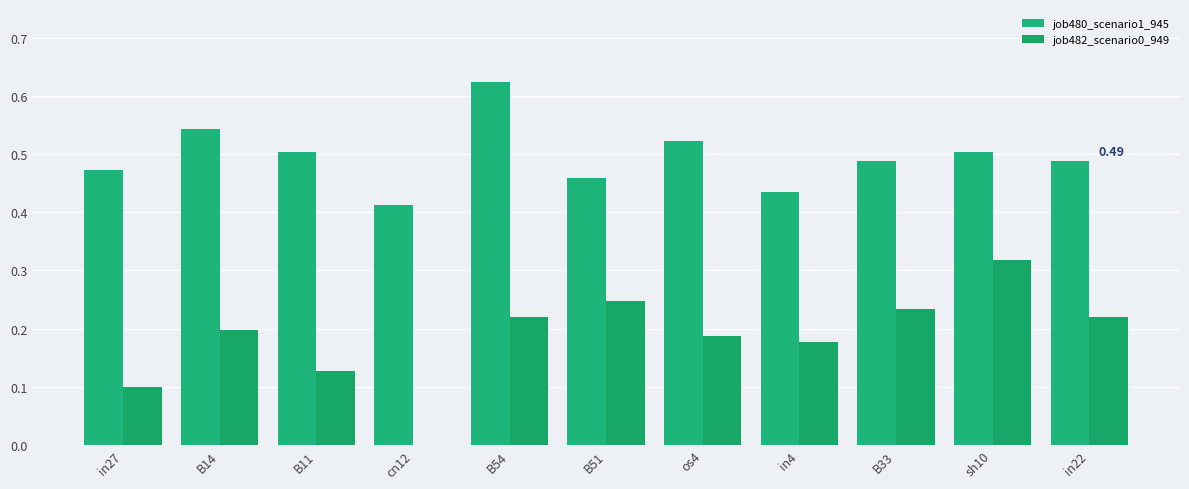

True or false: job482_scenario0_949 has a value of 0.1 at B11.

True